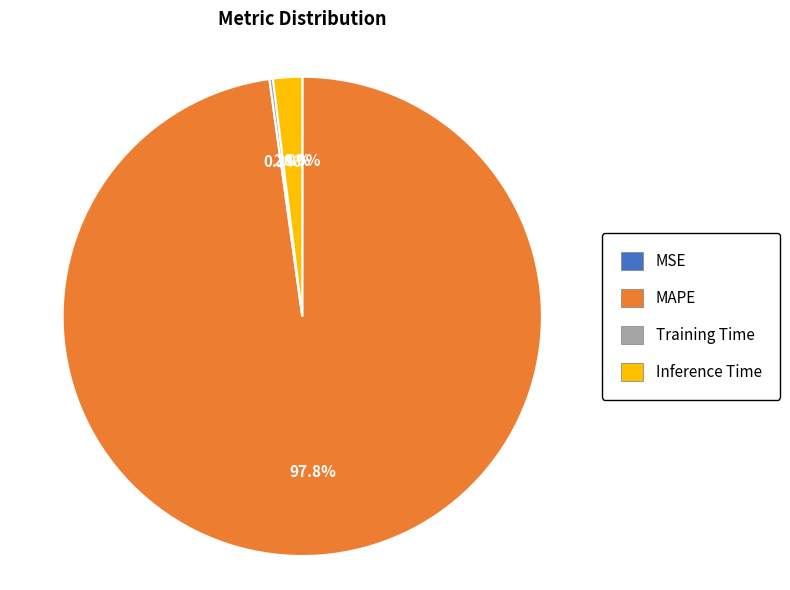

Which slice is the largest?

MAPE